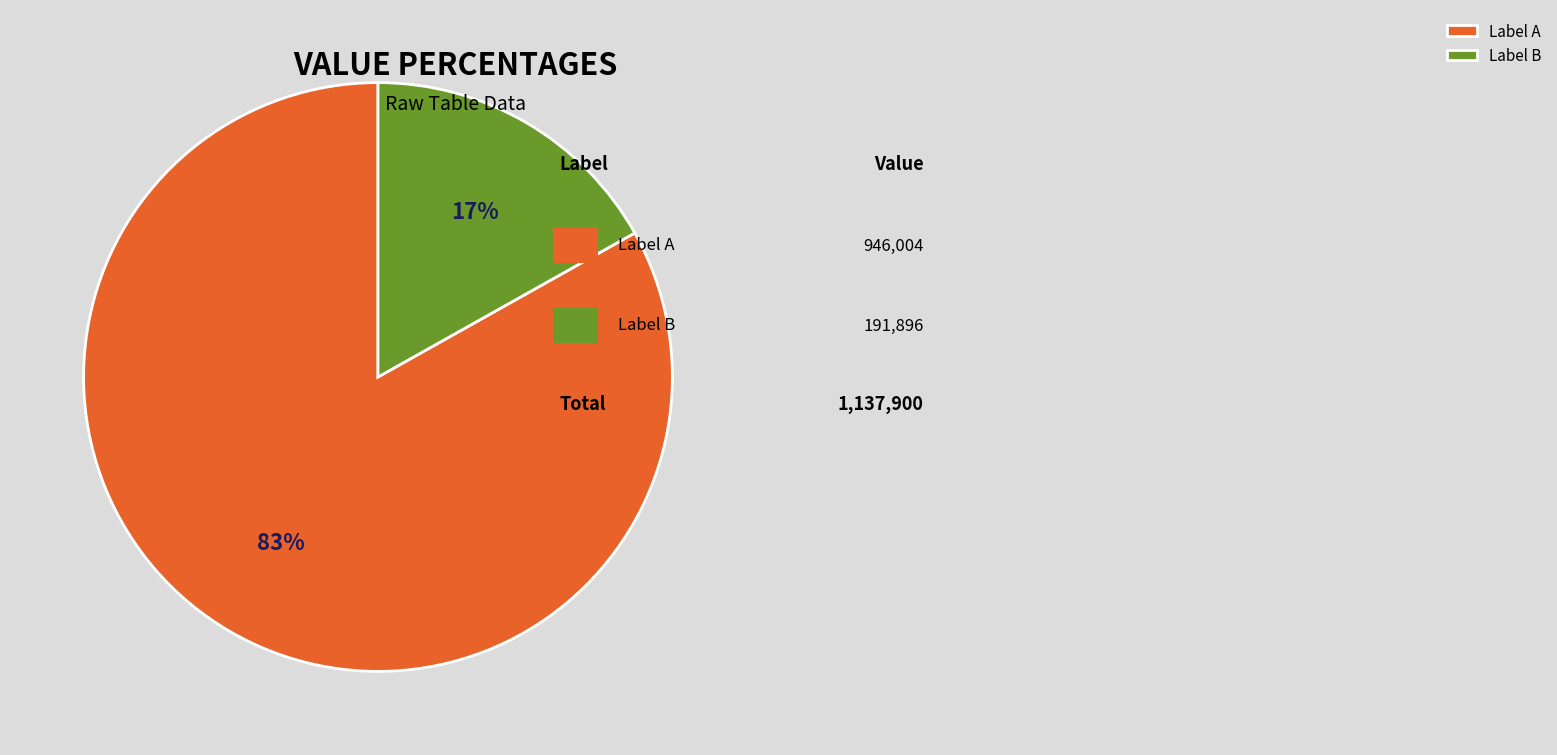

What is the ratio of the value at Label A to the value at Label B?

4.9